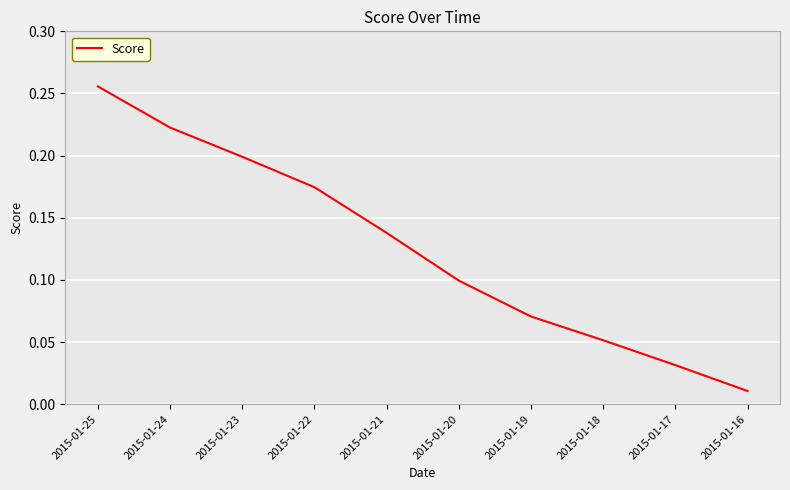

At which category does the chart reach its minimum across all series?

2015-01-16